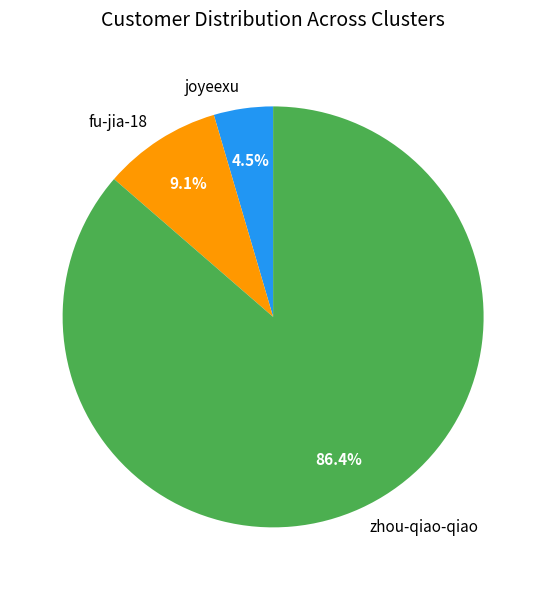

To the nearest percent, what percentage of the pie is fu-jia-18?

9%